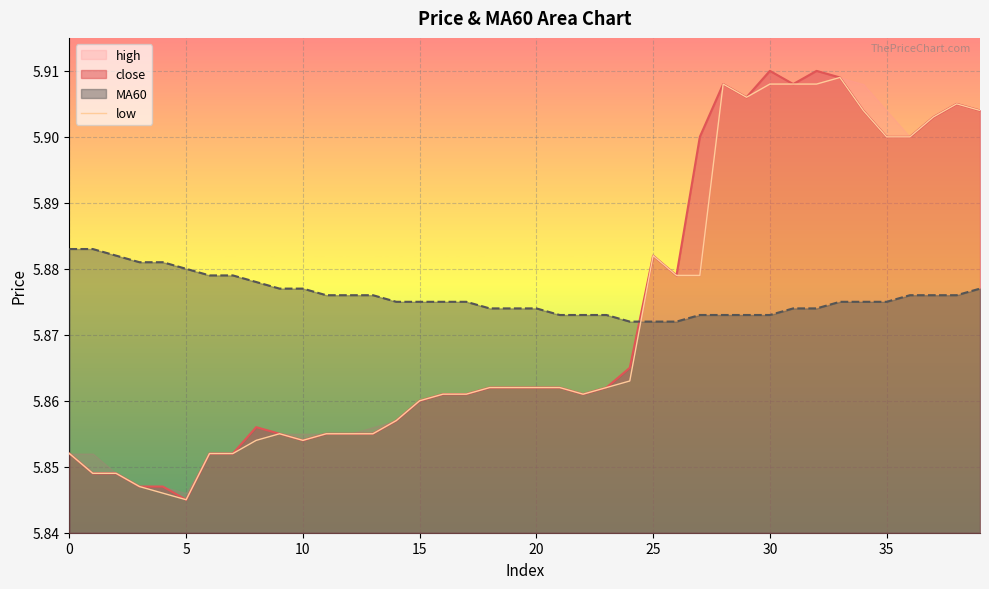

What is the smallest value displayed?

5.8